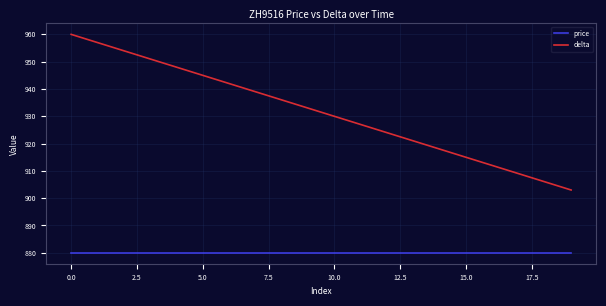

True or false: delta and price intersect in this chart.

False